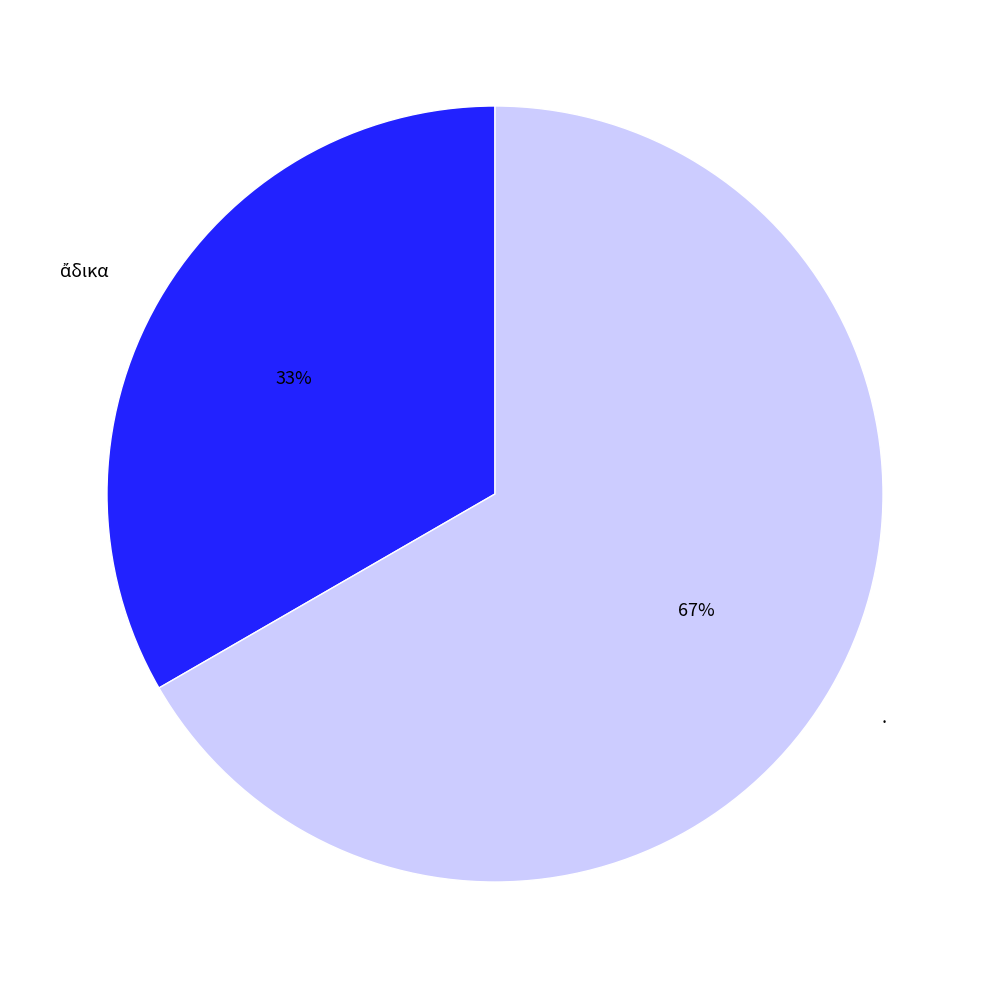

Which category has the biggest portion of the pie?

.